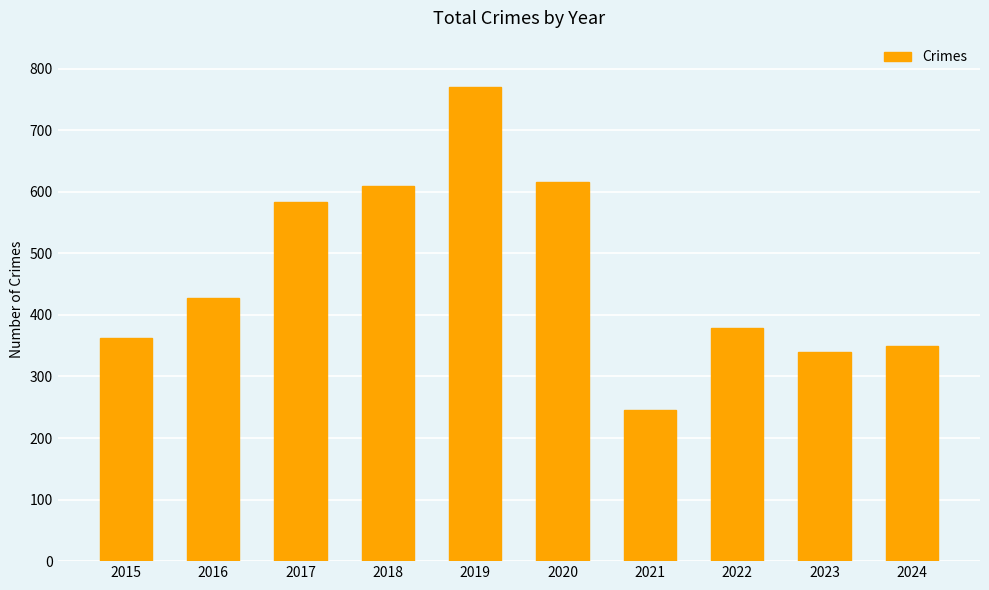

How many distinct data groups are displayed?

1